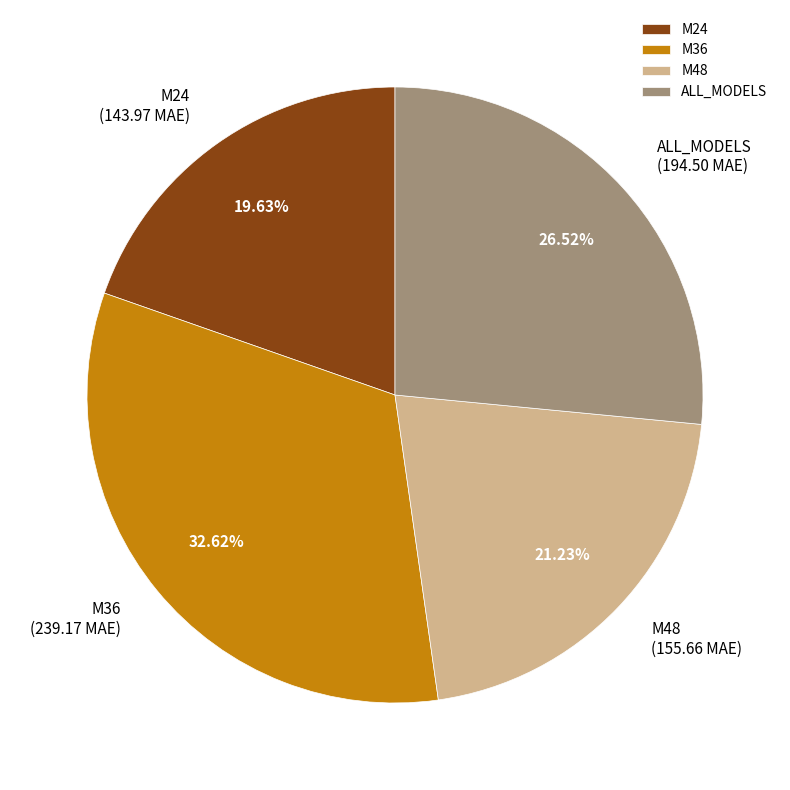

Is it true that ALL_MODELS is 14% of the pie?

False